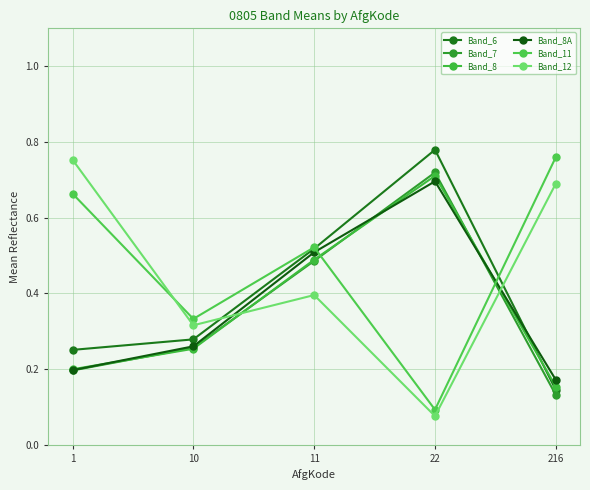

True or false: Band_8 has a value of 0.2 at 216.

True